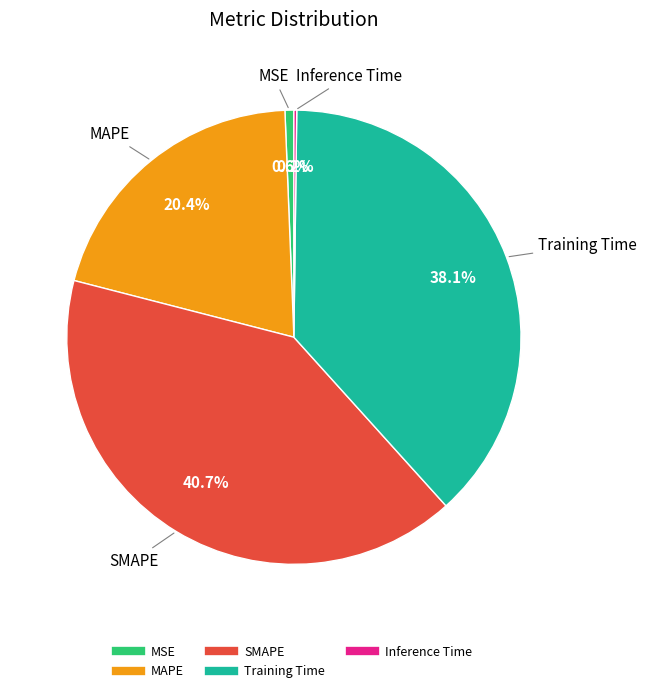

Which category has the biggest portion of the pie?

SMAPE